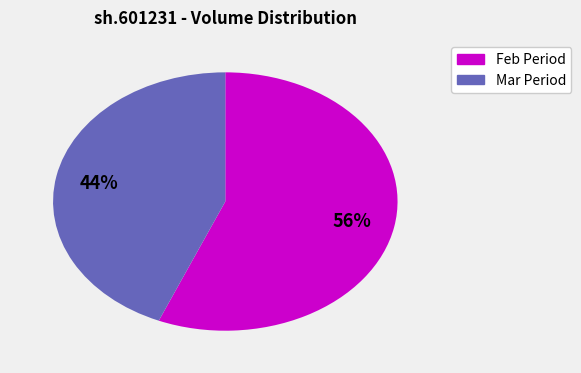

To the nearest percent, what is the average slice percentage?

50%